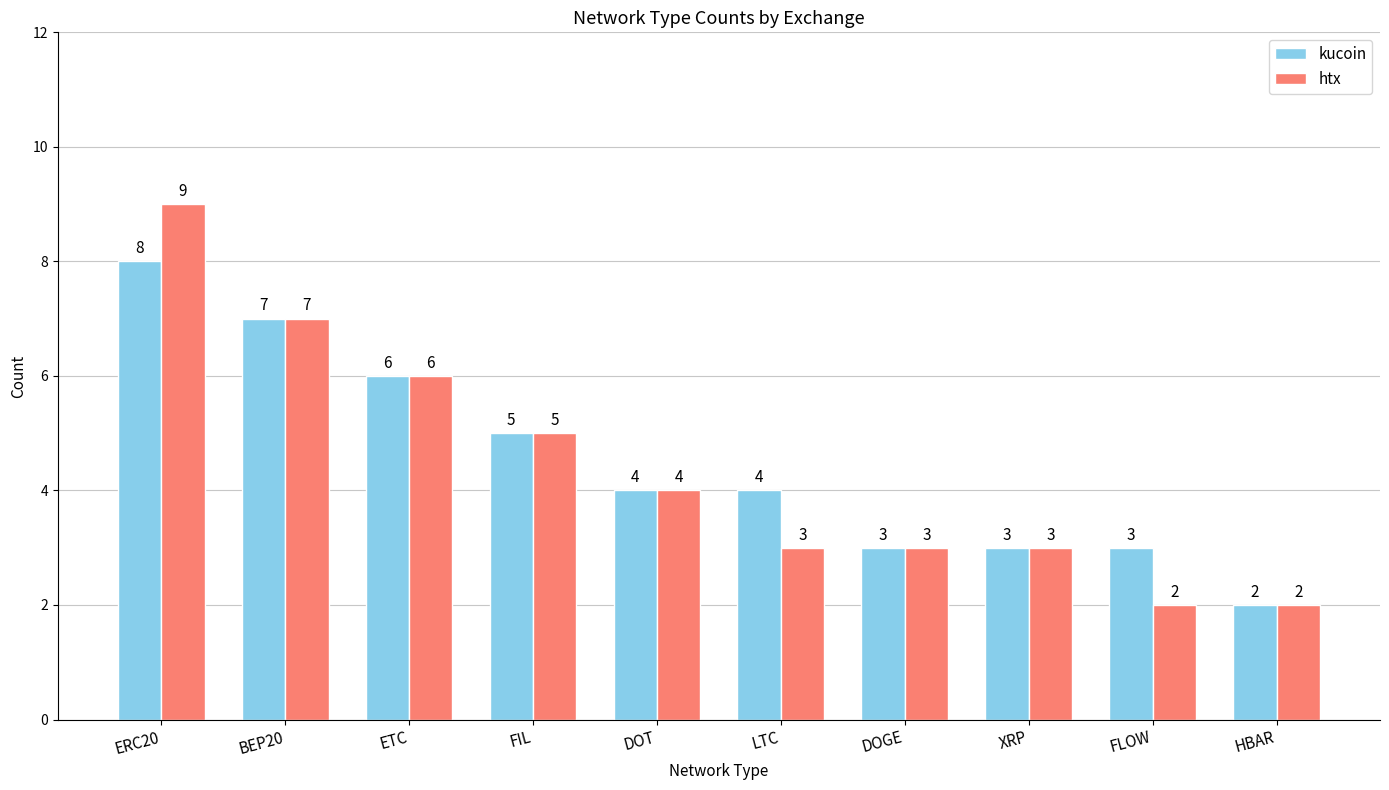

Reading left to right, transcribe all the data shown in this chart.

kucoin: ERC20=8	BEP20=7	ETC=6	FIL=5	DOT=4	LTC=4	DOGE=3	XRP=3	FLOW=3	HBAR=2
htx: ERC20=9	BEP20=7	ETC=6	FIL=5	DOT=4	LTC=3	DOGE=3	XRP=3	FLOW=2	HBAR=2